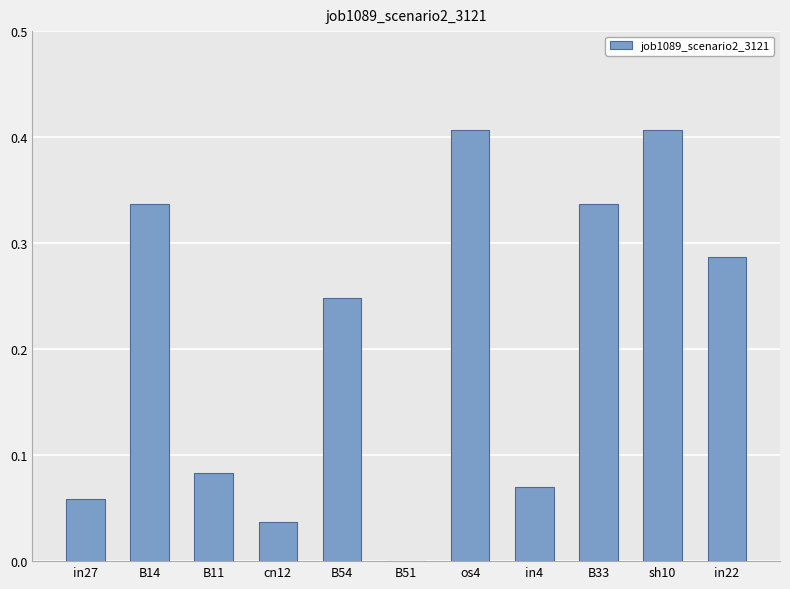

Is it true that the value at cn12 is 0.0?

True